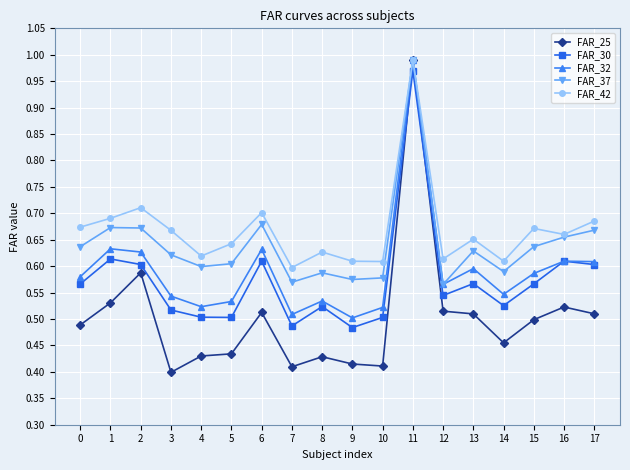

Which category has the lowest value across all series?

3